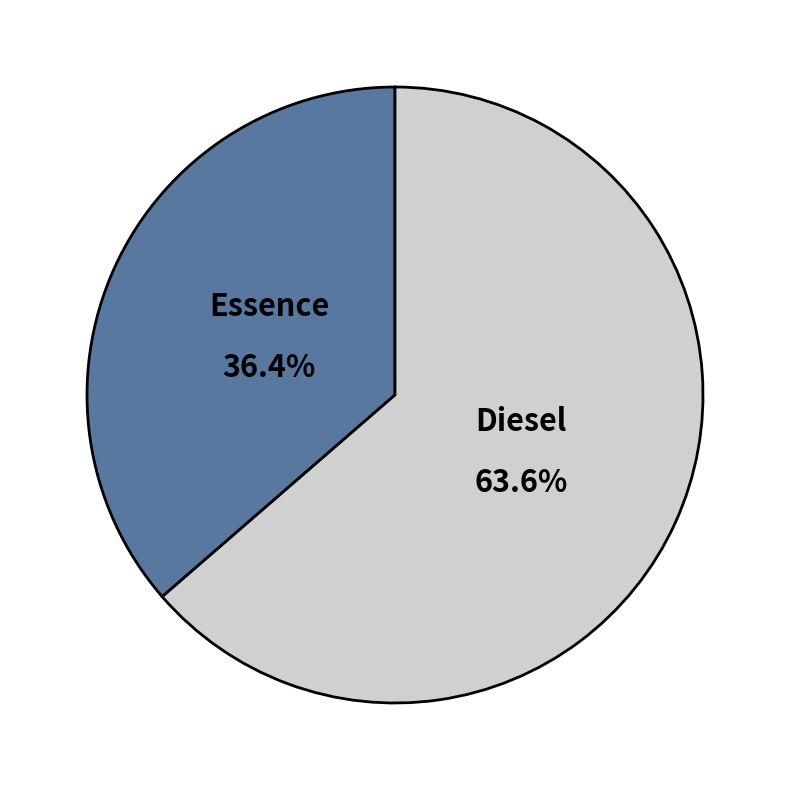

Count the number of slices in the pie.

2